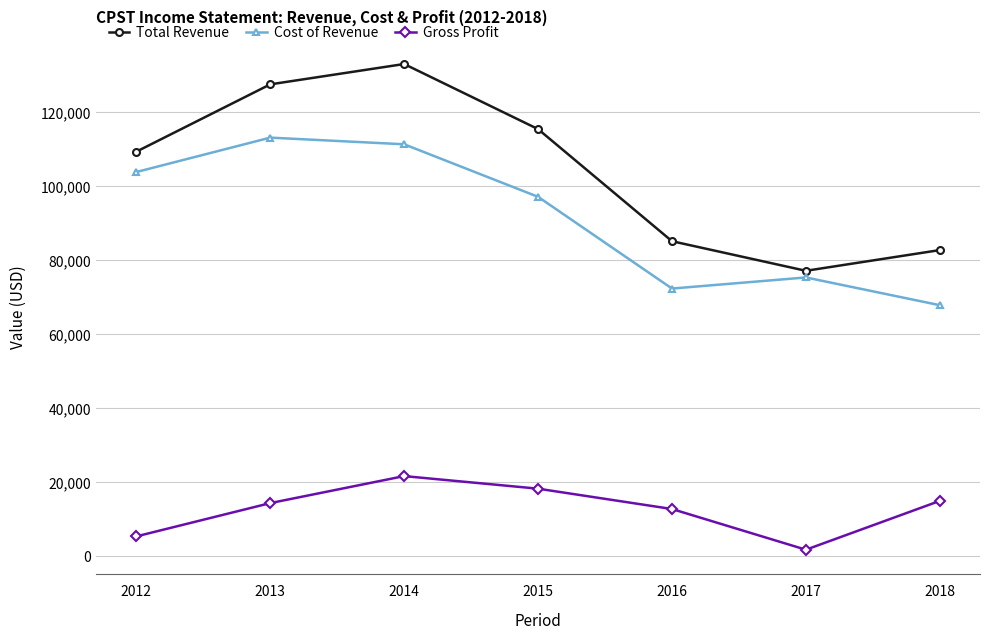

True or false: Gross Profit and Total Revenue intersect in this chart.

False